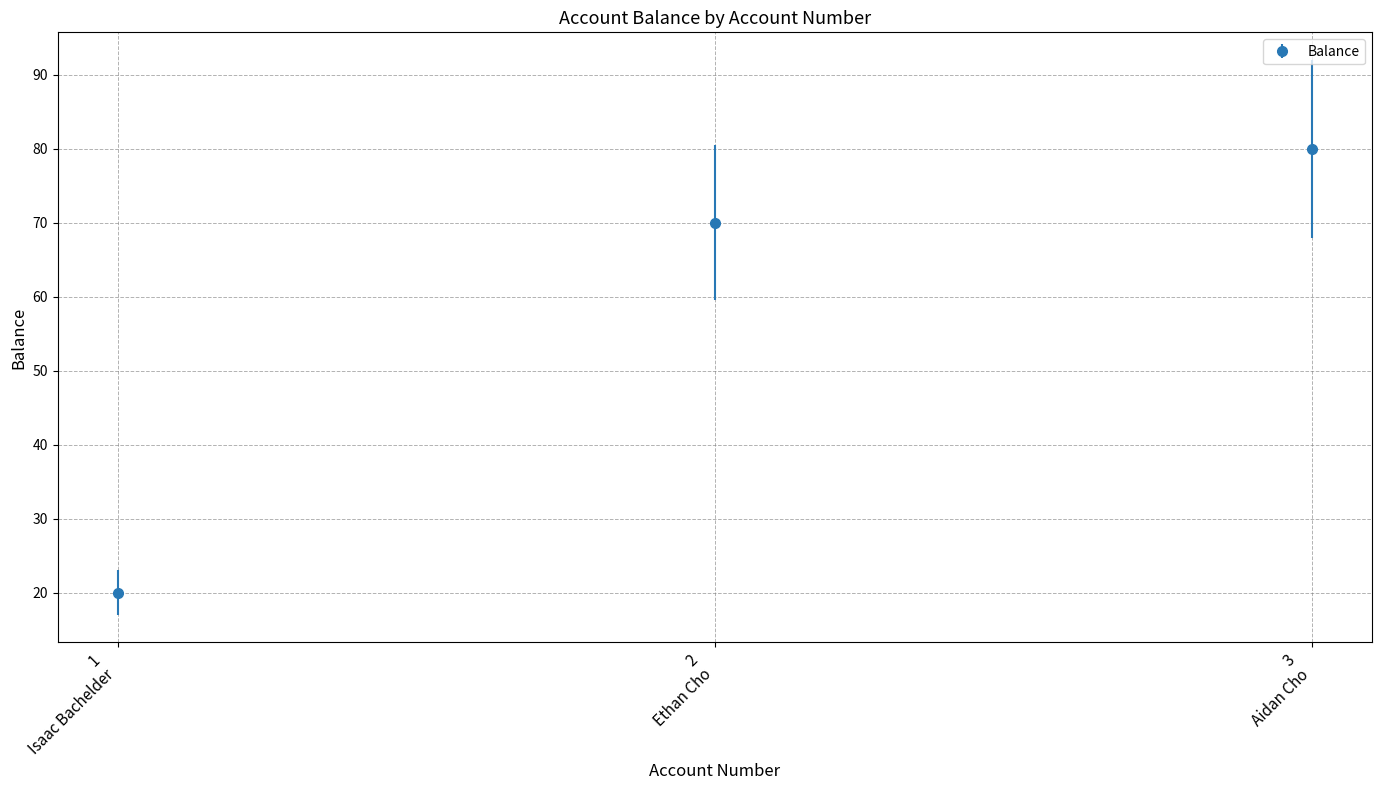

What position from the right is 1
Isaac Bachelder?

3